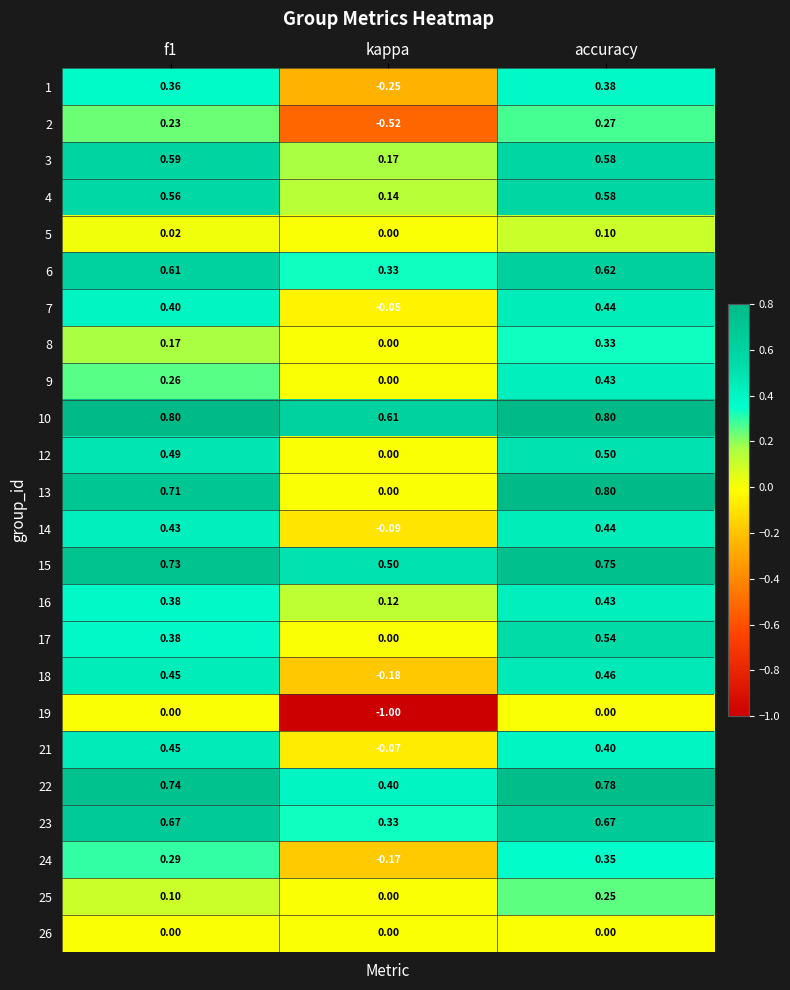

At which category does the chart reach its minimum across all series?

kappa